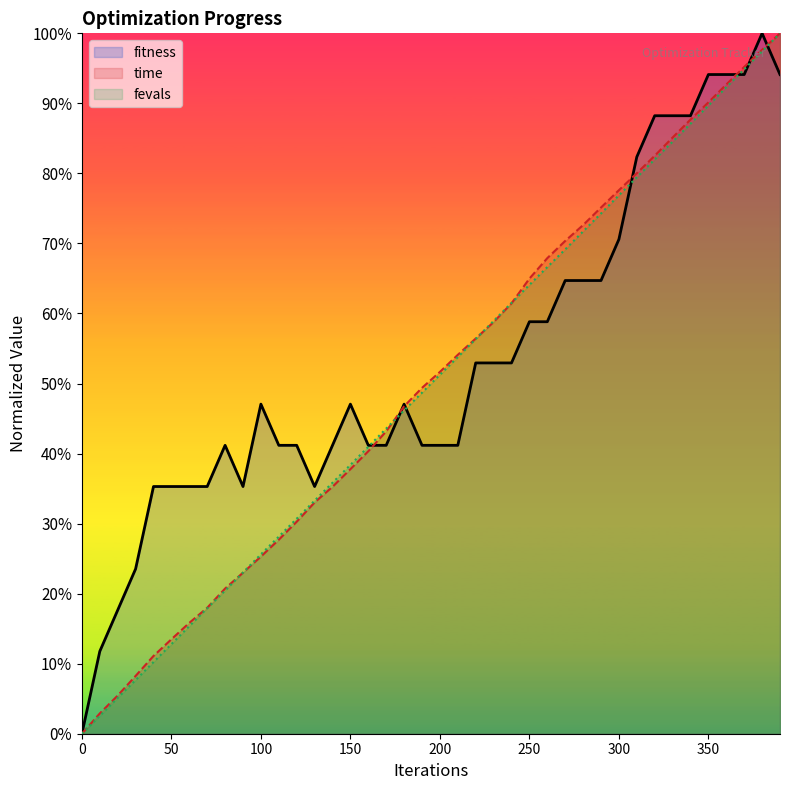

True or false: time has more than 1 interior local peaks.

False